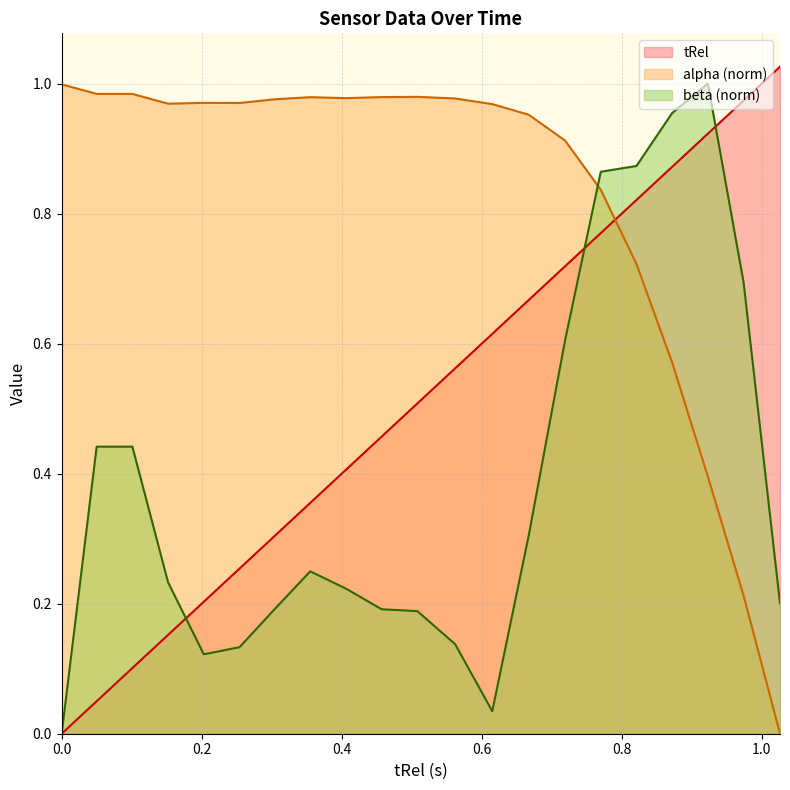

What is the greatest value displayed?

1.0